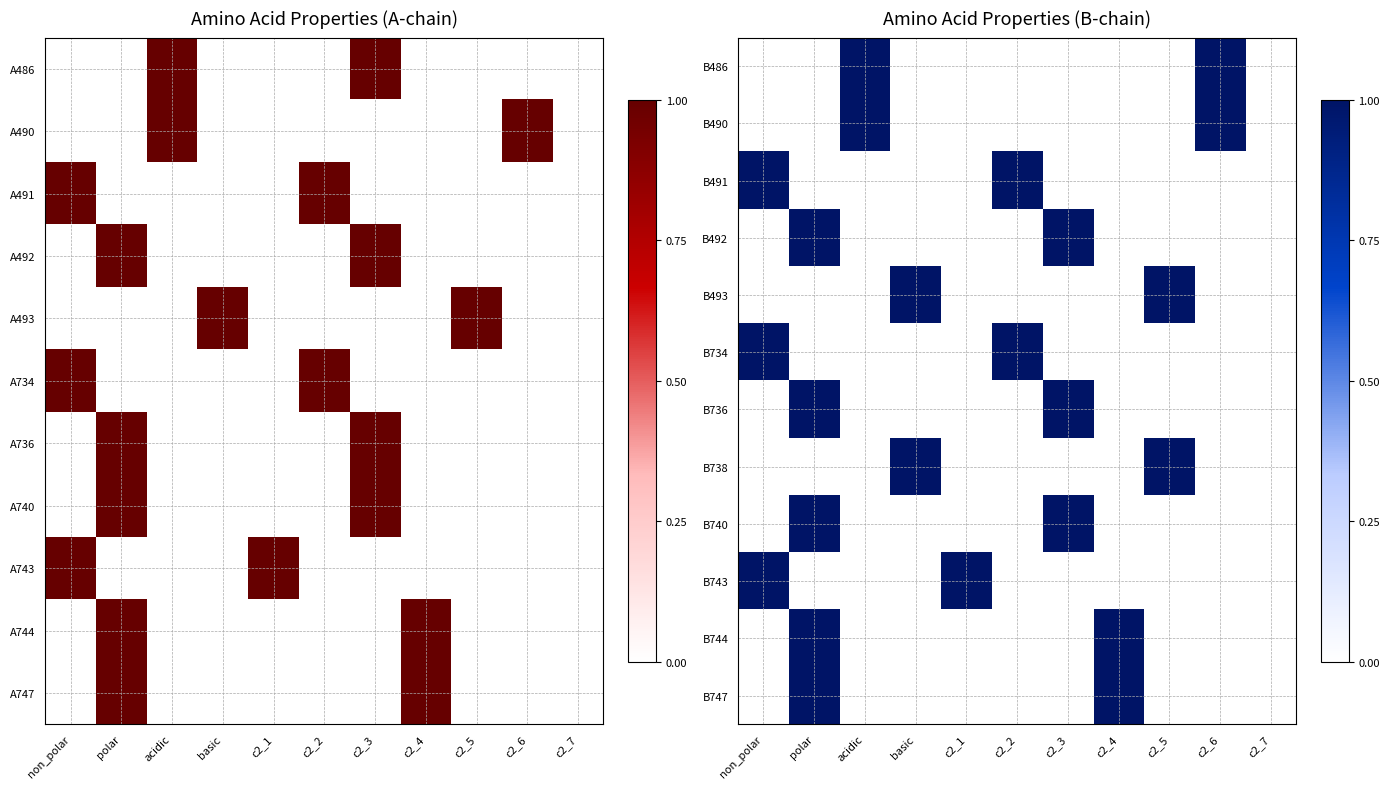

List the series in order of their peak value, highest first.

B486, B490, B491, B492, B493, B734, B736, B738, B740, B743, B744, B747